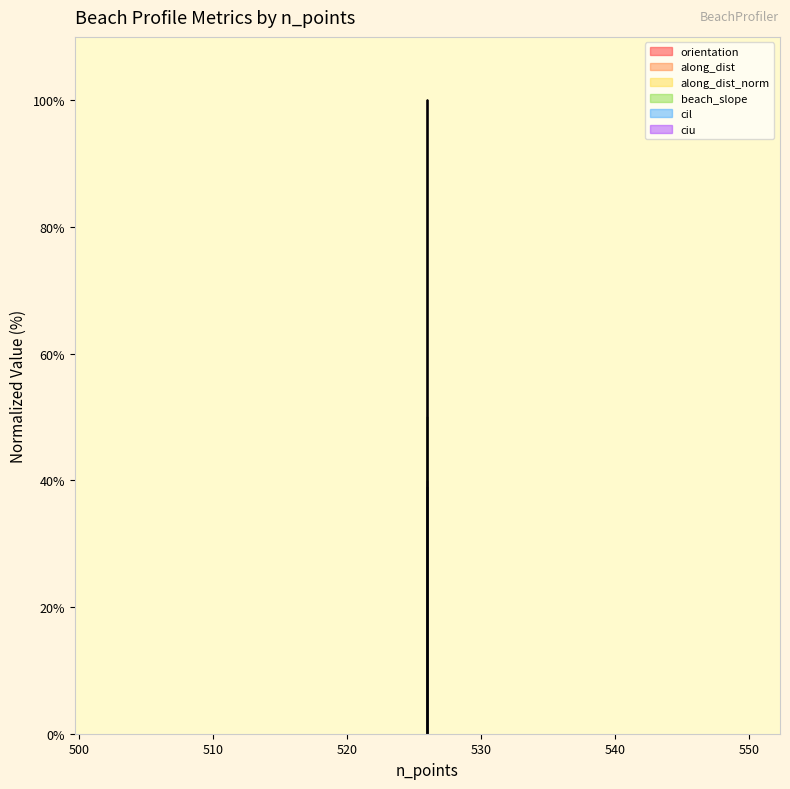

At which category is the sum across all series the highest?

526